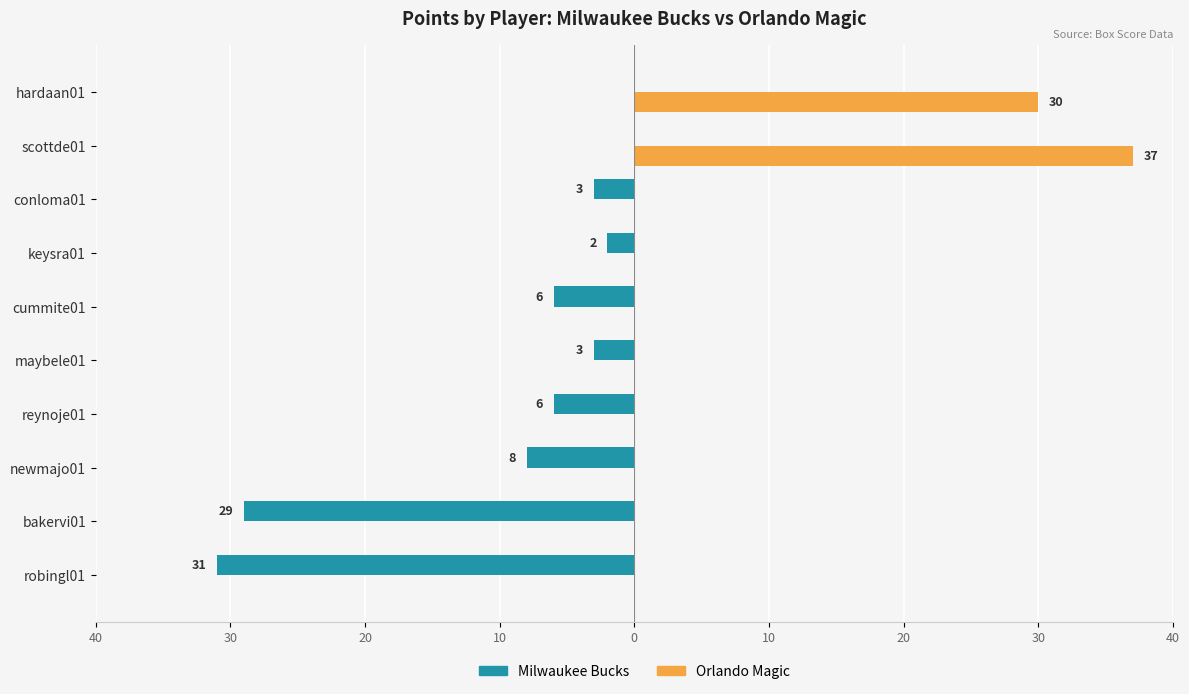

What are all the series names shown in the legend?

Milwaukee Bucks, Orlando Magic